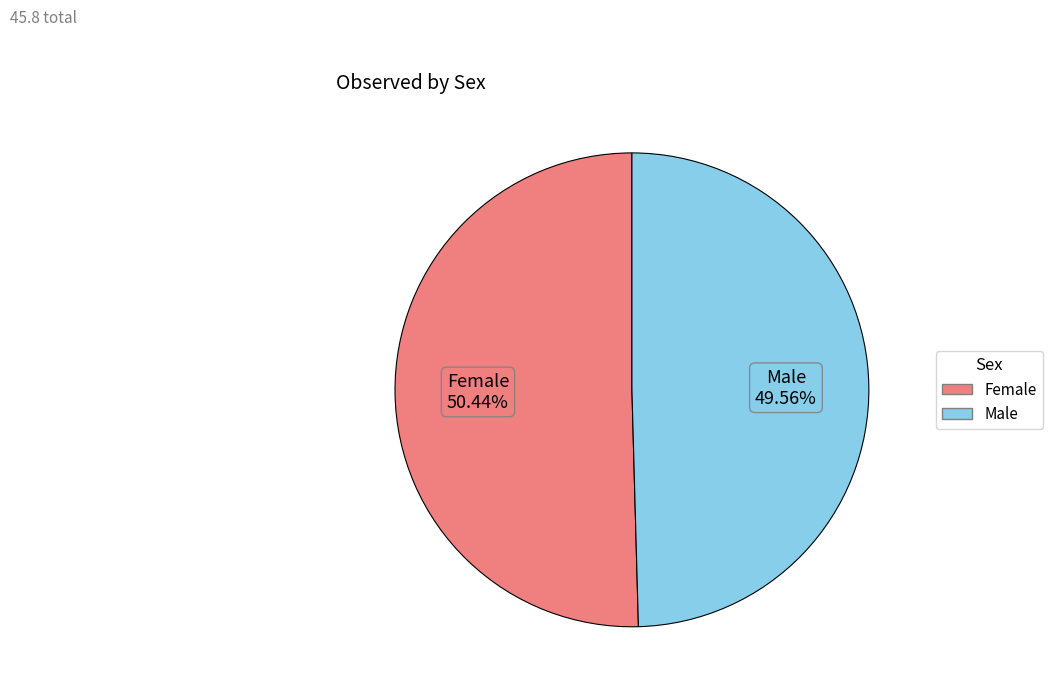

Is there any slice that represents more than half of the pie?

Yes